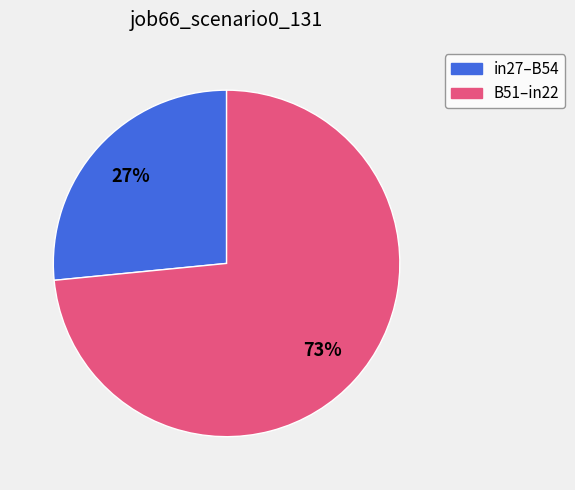

To the nearest percent, what is the average slice percentage?

50%